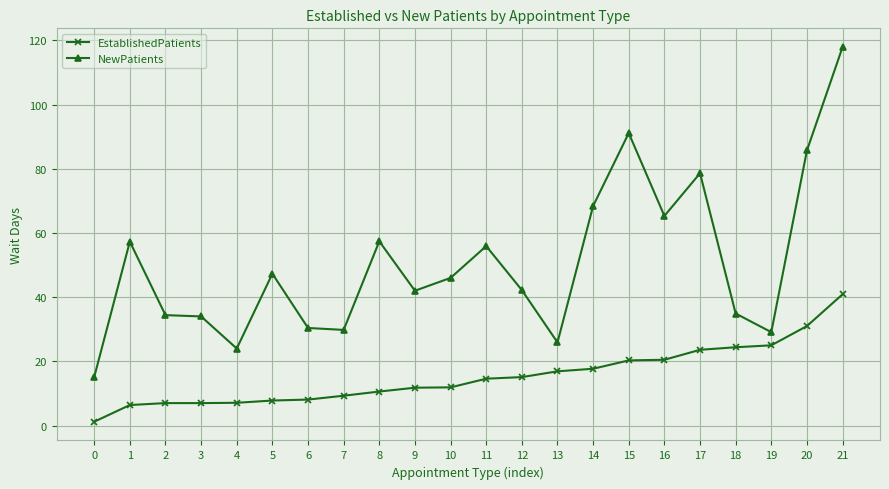

Rank the series by their average value, from lowest to highest.

EstablishedPatients, NewPatients